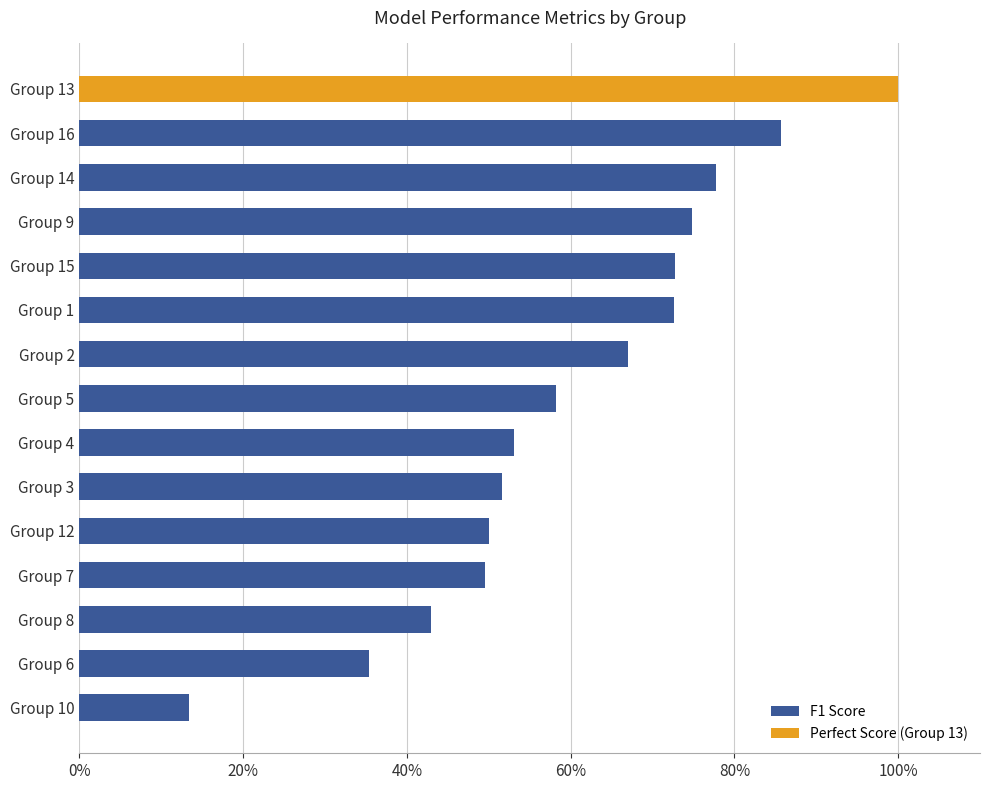

Are the bars horizontal?

Yes